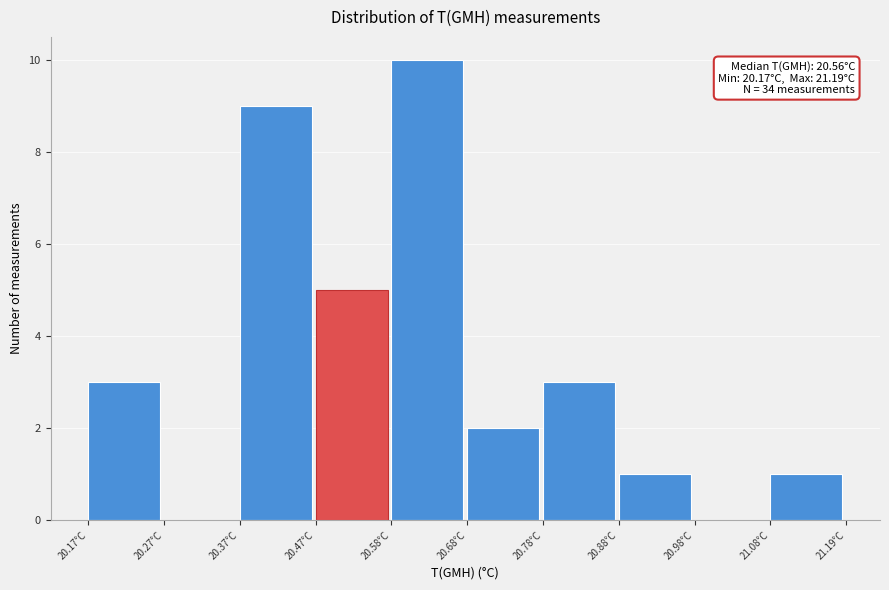

Which range on the x-axis has the tallest bar?

20.58 to 20.68